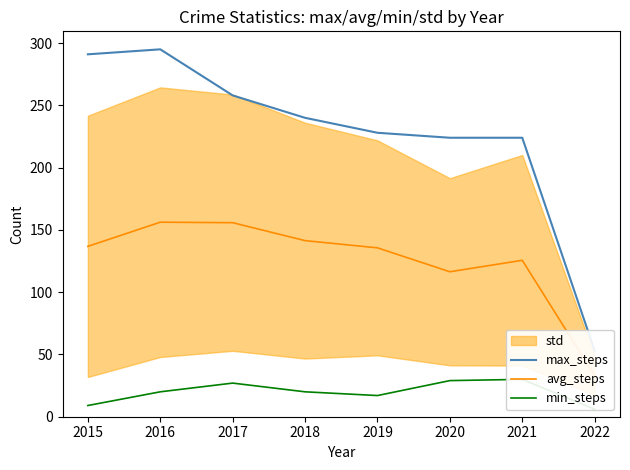

At which category does max_steps reach its first local peak?

2016